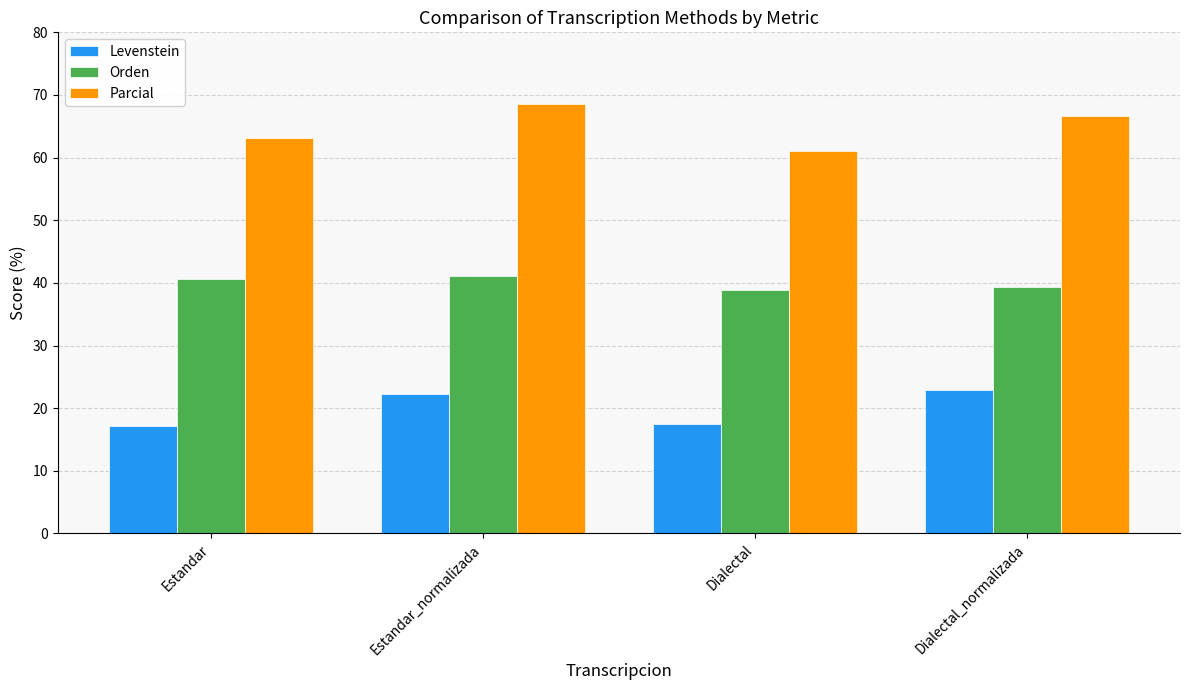

What is the minimum value for Orden?

38.8